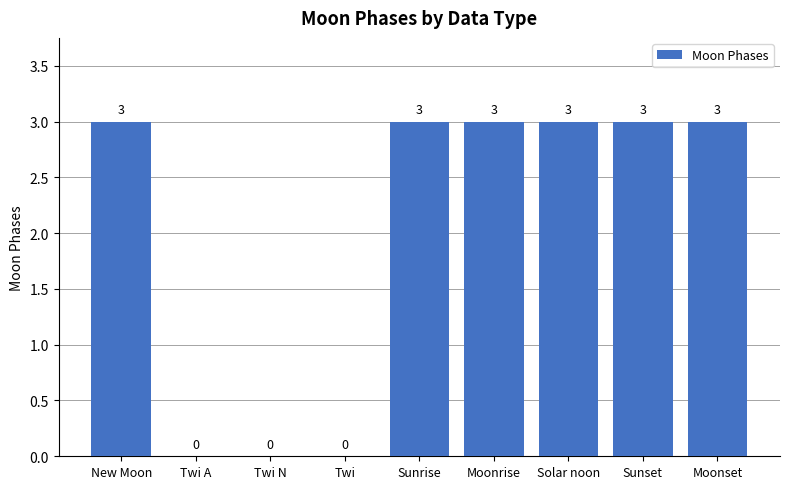

Reading right to left, list all the values displayed in this chart.

3	3	3	3	3	0	0	0	3